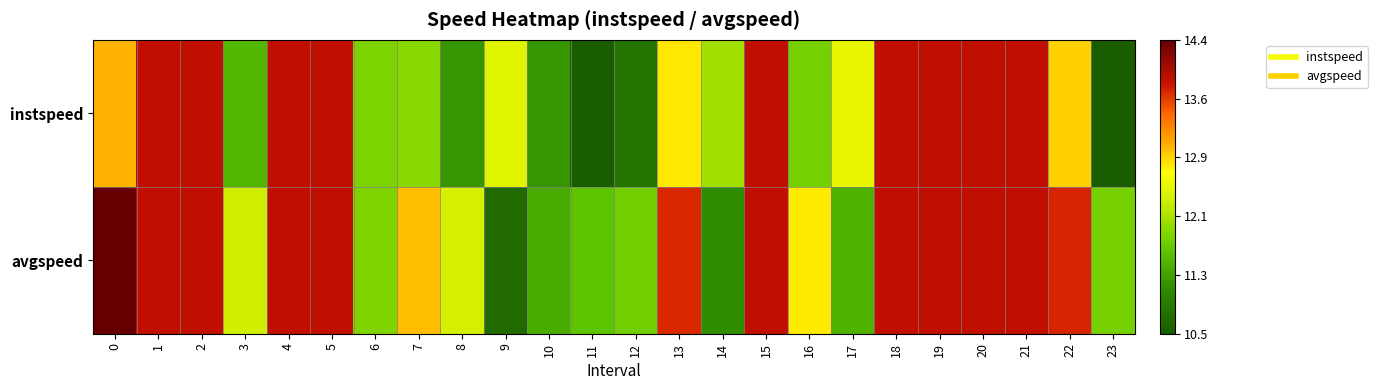

What is the difference between the highest and lowest values at 9?

1.7